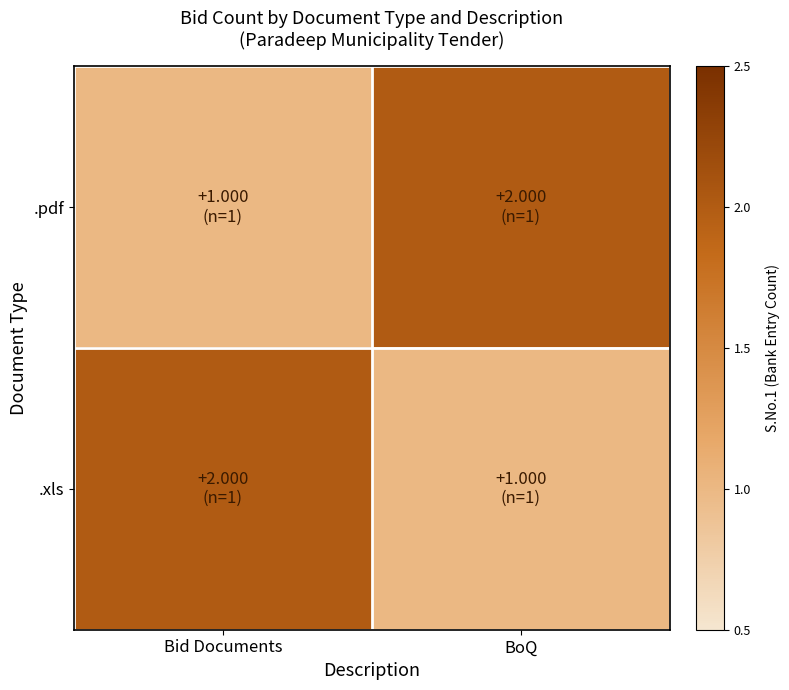

Reading right to left, transcribe all the data shown in this chart.

.pdf: BoQ=2	Bid Documents=1
.xls: BoQ=1	Bid Documents=2